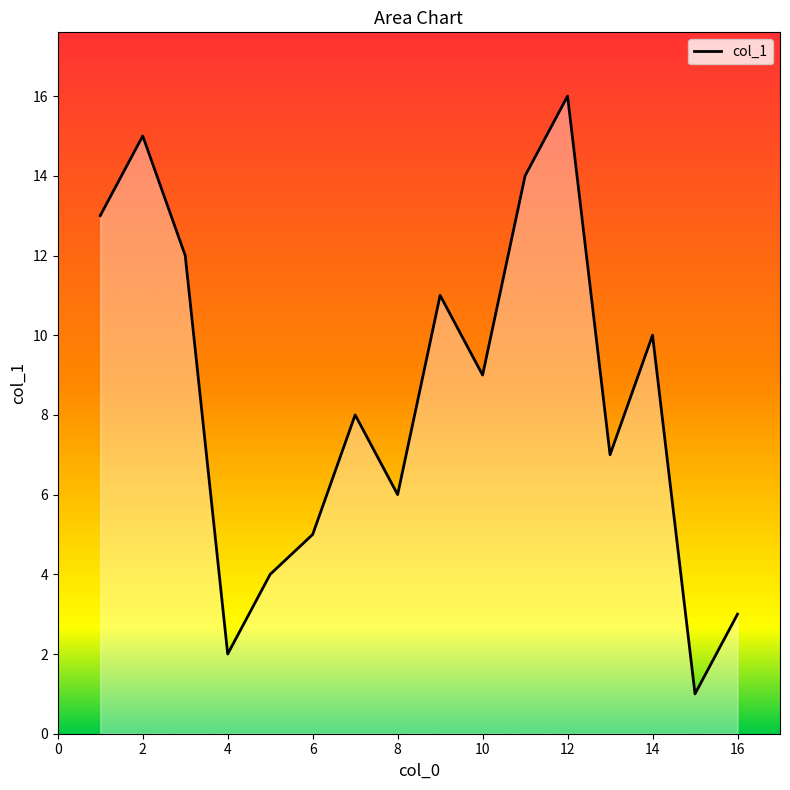

What is the difference between the maximum and minimum values?

15